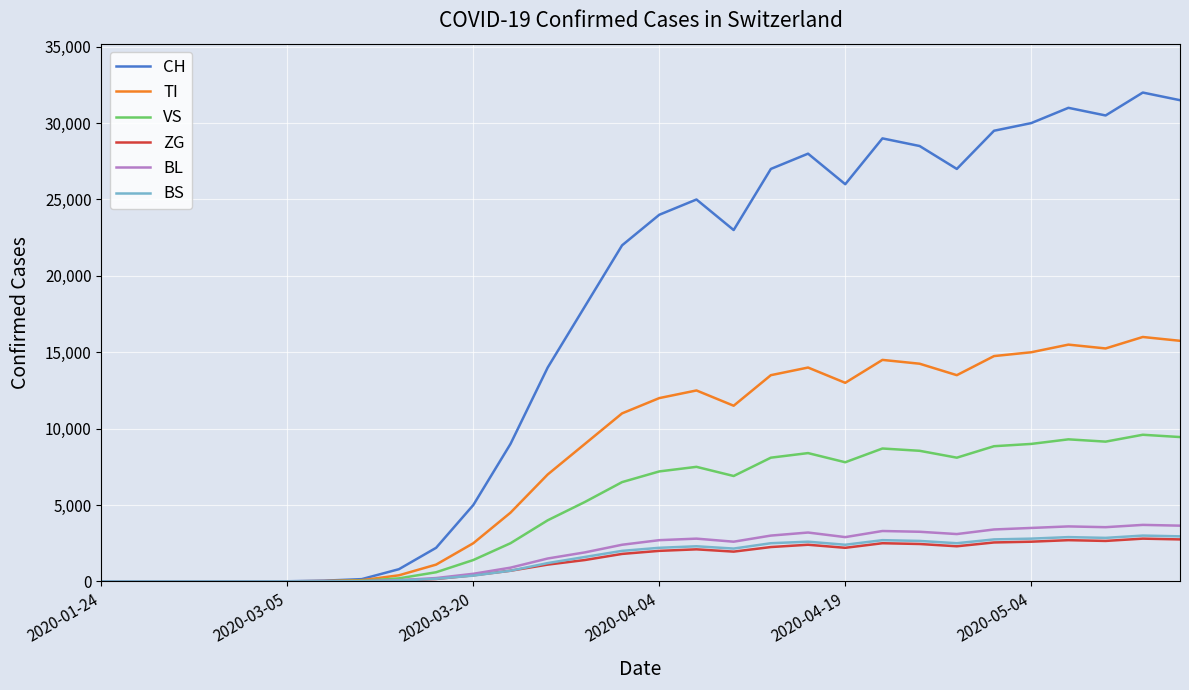

Which series has the largest total across all categories?

CH